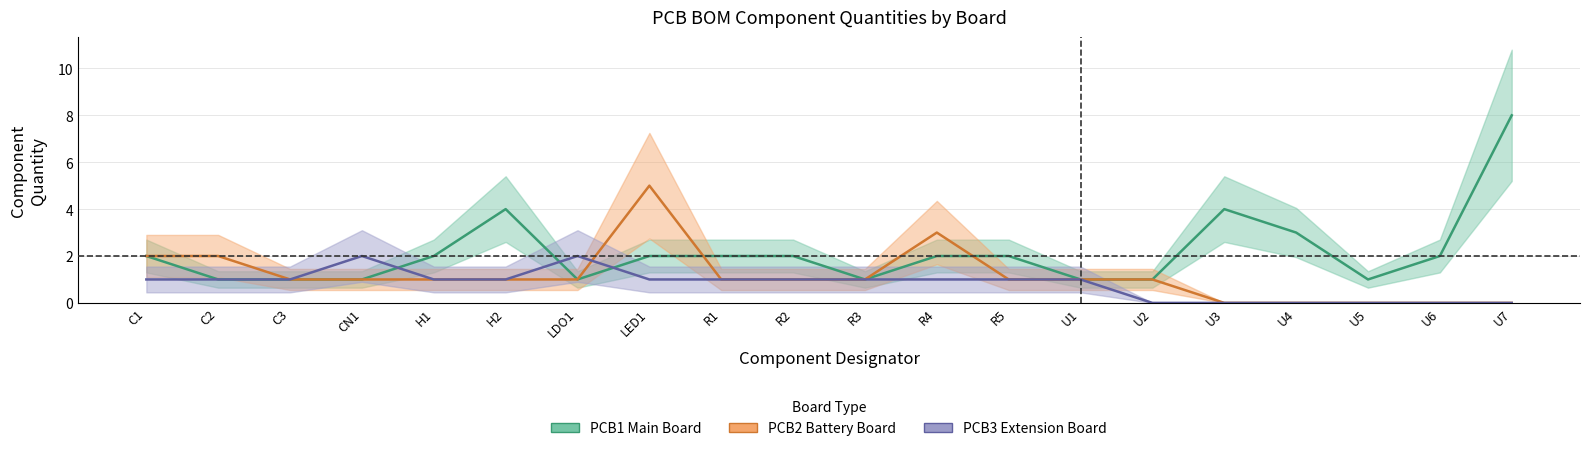

Does the chart display data point markers on the line(s)?

No